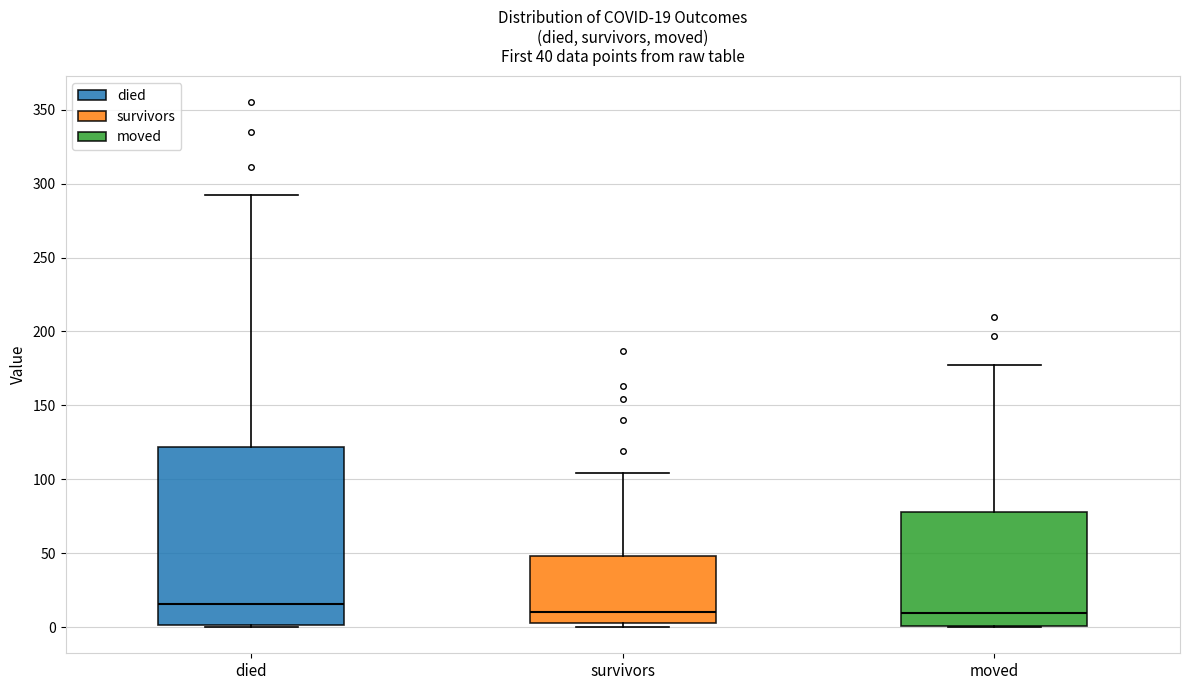

Which box is the tallest, from its lower edge to its upper edge?

died